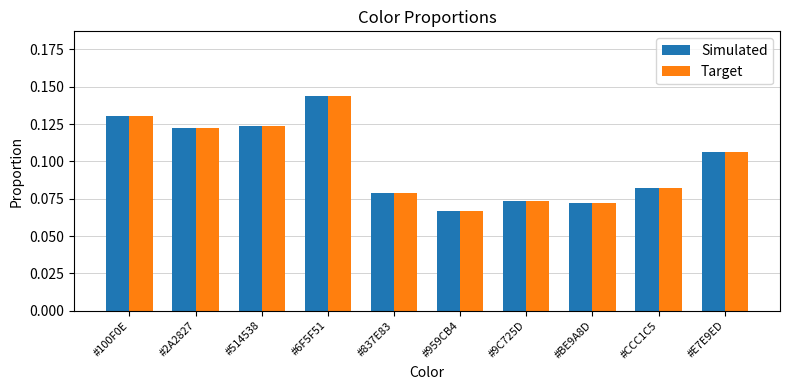

What is the sum of all Target values?

1.0